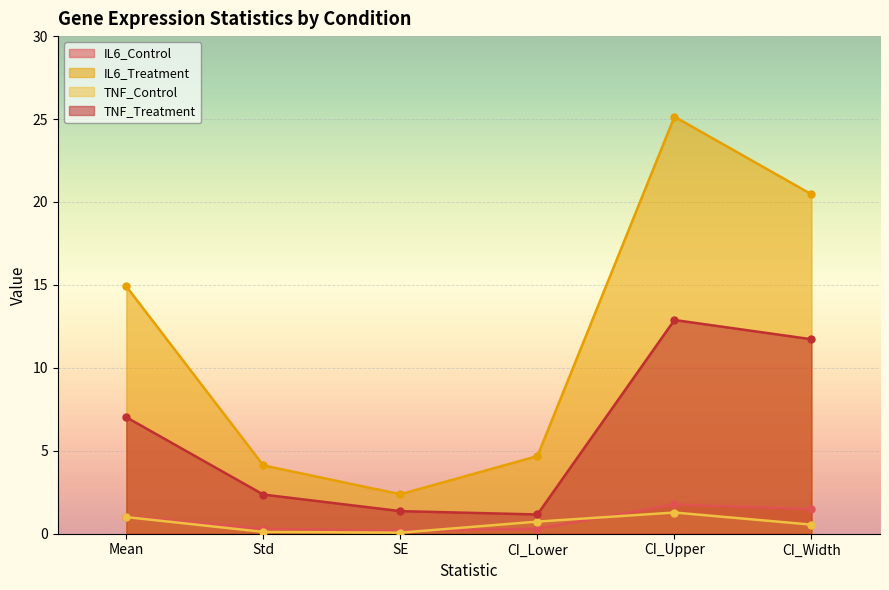

Reading left to right, transcribe all the data shown in this chart.

IL6_Control: Mean=1.0	Std=0.3	SE=0.2	CI_Lower=0.3	CI_Upper=1.8	CI_Width=1.5
IL6_Treatment: Mean=14.9	Std=4.1	SE=2.4	CI_Lower=4.7	CI_Upper=25.1	CI_Width=20.5
TNF_Control: Mean=1.0	Std=0.1	SE=0.1	CI_Lower=0.7	CI_Upper=1.3	CI_Width=0.5
TNF_Treatment: Mean=7.0	Std=2.4	SE=1.4	CI_Lower=1.2	CI_Upper=12.9	CI_Width=11.7